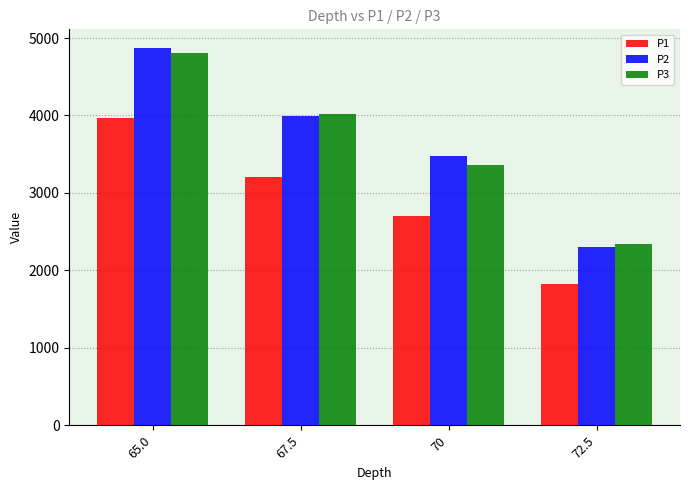

What is the average value of the P3 series?

3628